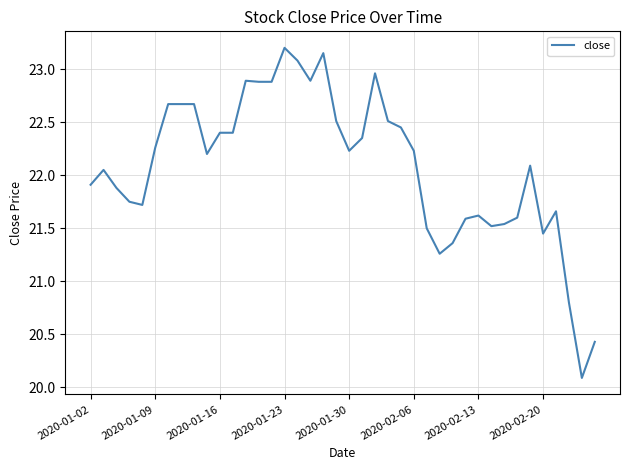

What is the smallest value displayed?

20.1